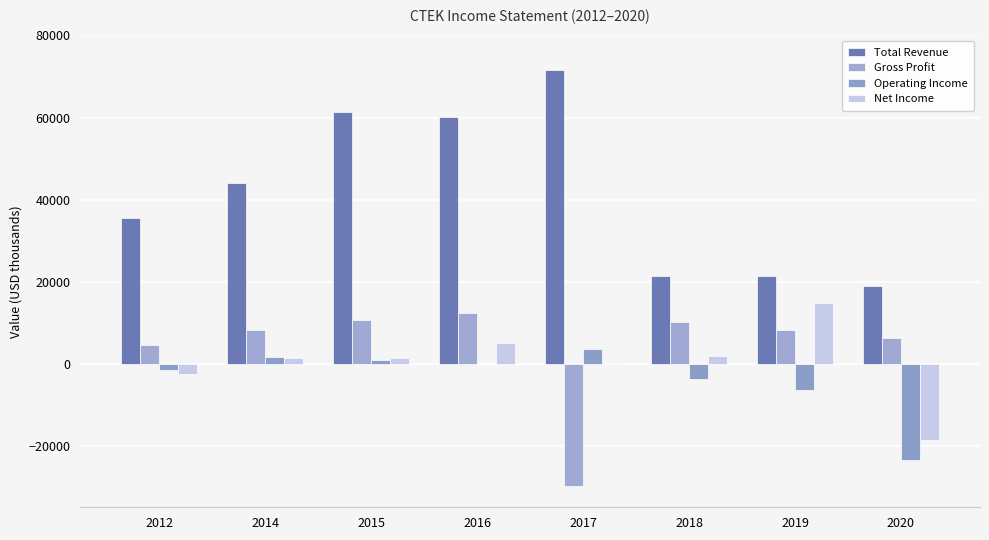

Rank the categories by Total Revenue value from highest to lowest.

2017, 2015, 2016, 2014, 2012, 2019, 2018, 2020